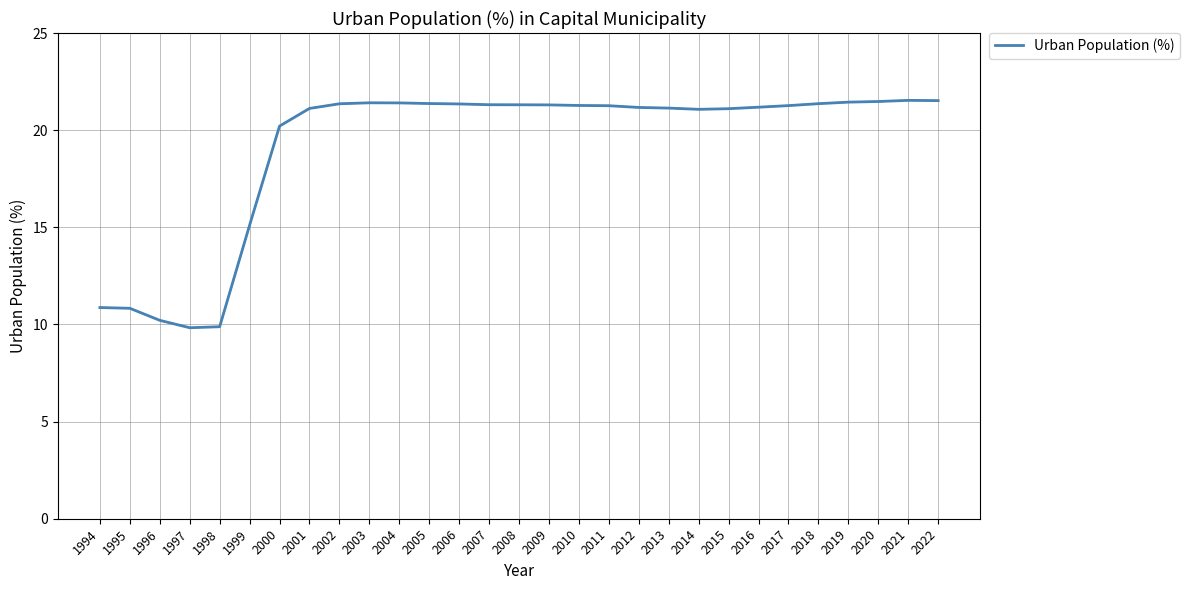

Does the chart display data point markers on the line(s)?

No